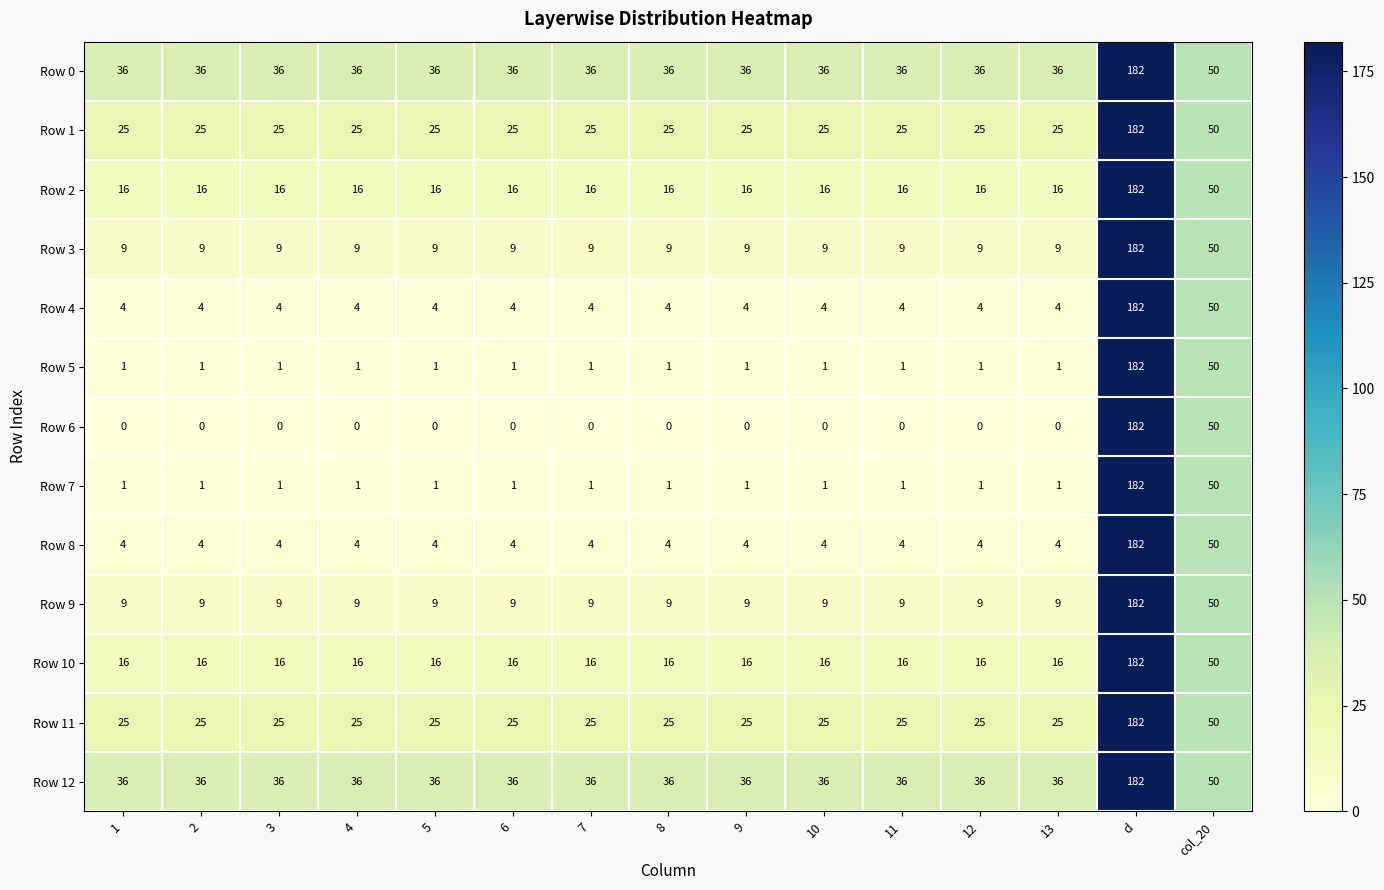

Which series has the largest range (max minus min)?

Row 6